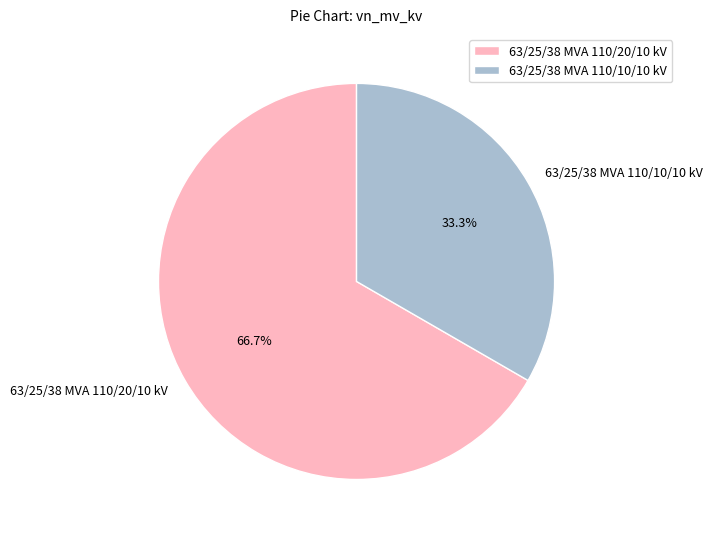

What is the total percentage of 63/25/38 MVA 110/10/10 kV and 63/25/38 MVA 110/20/10 kV?

100.0%